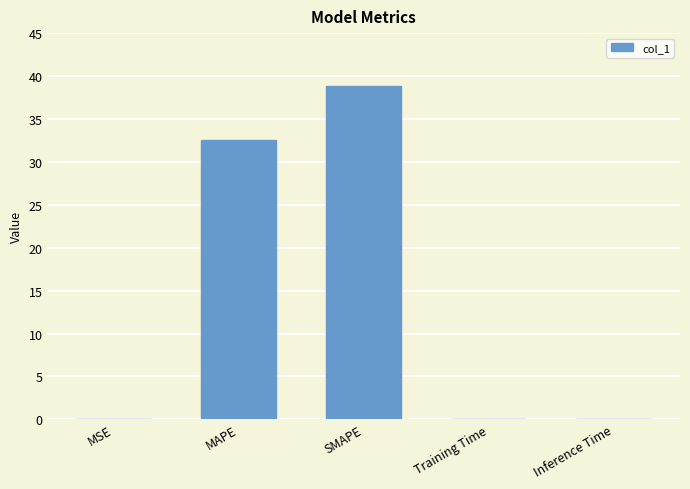

What is the sum of all values?

71.4